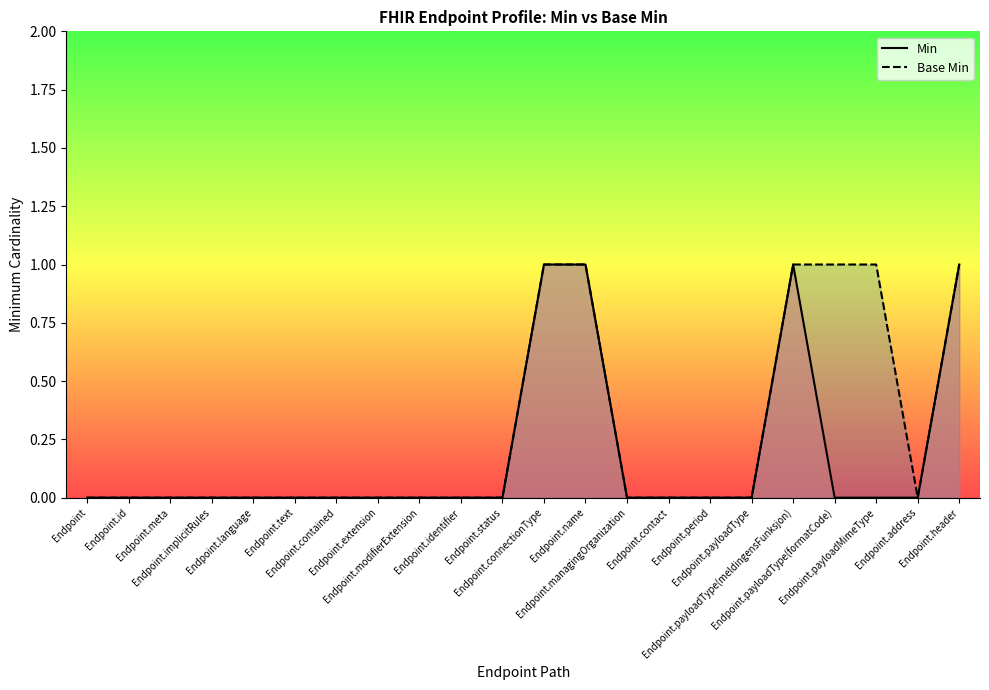

How many Base Min values are between 0 and 1?

22